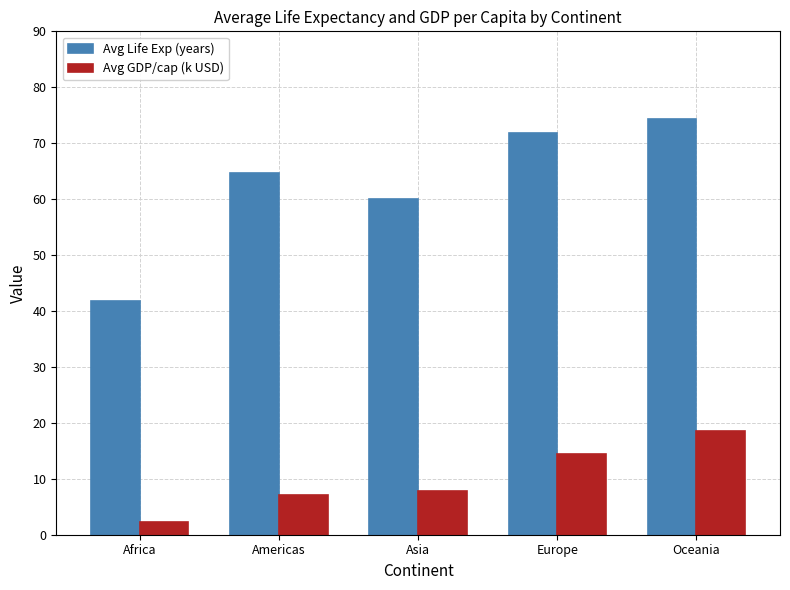

Which category has the lowest value across all series?

Africa